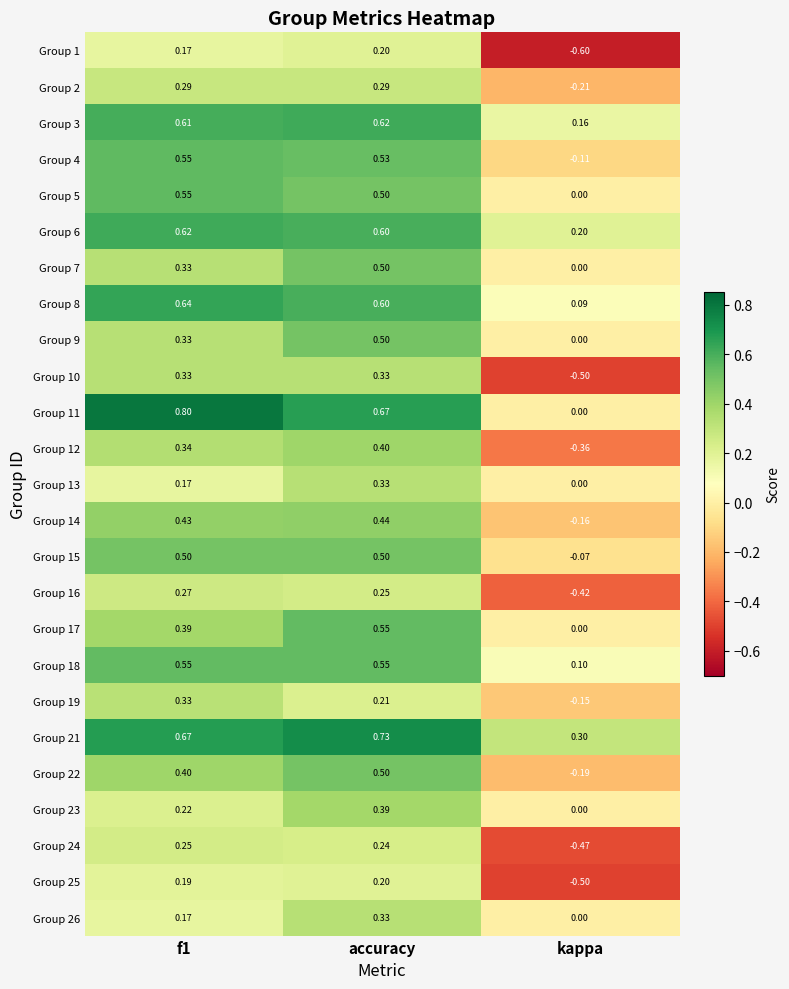

At which category is the sum across all series the highest?

accuracy